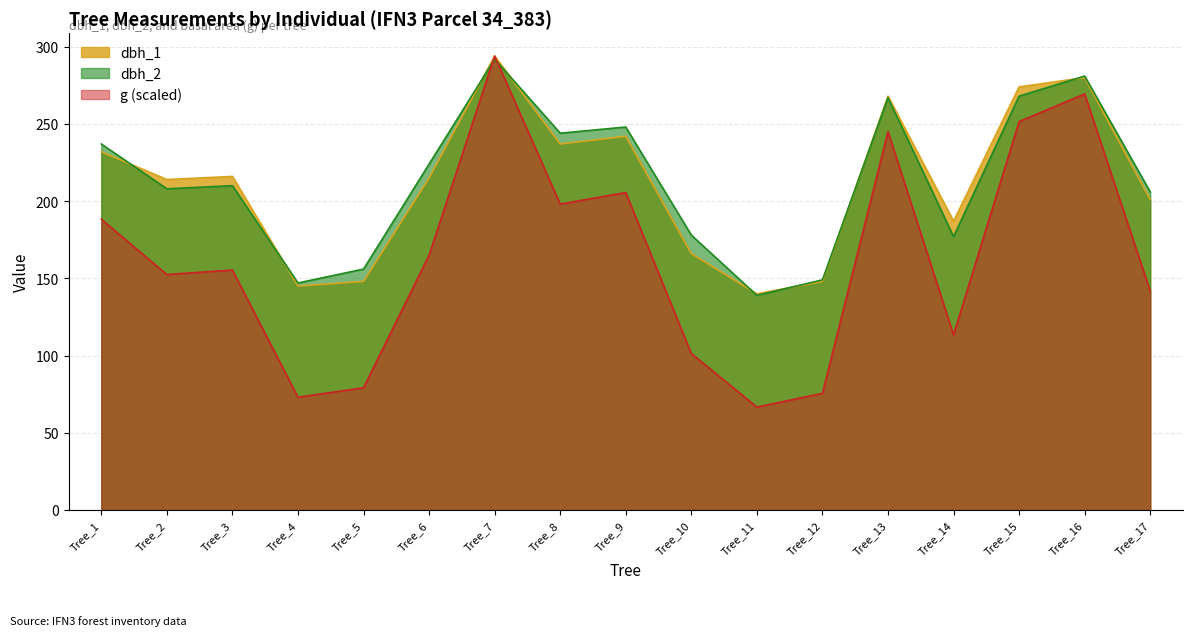

At which label does dbh_1 reach its minimum?

Tree_11